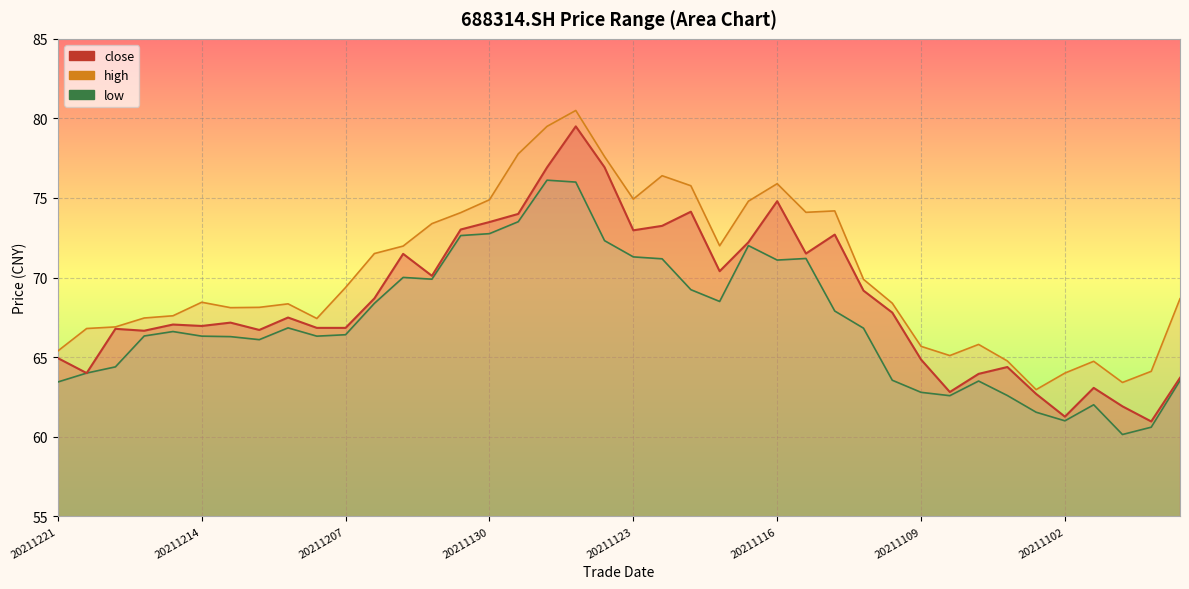

How many lines are shown in the chart?

3